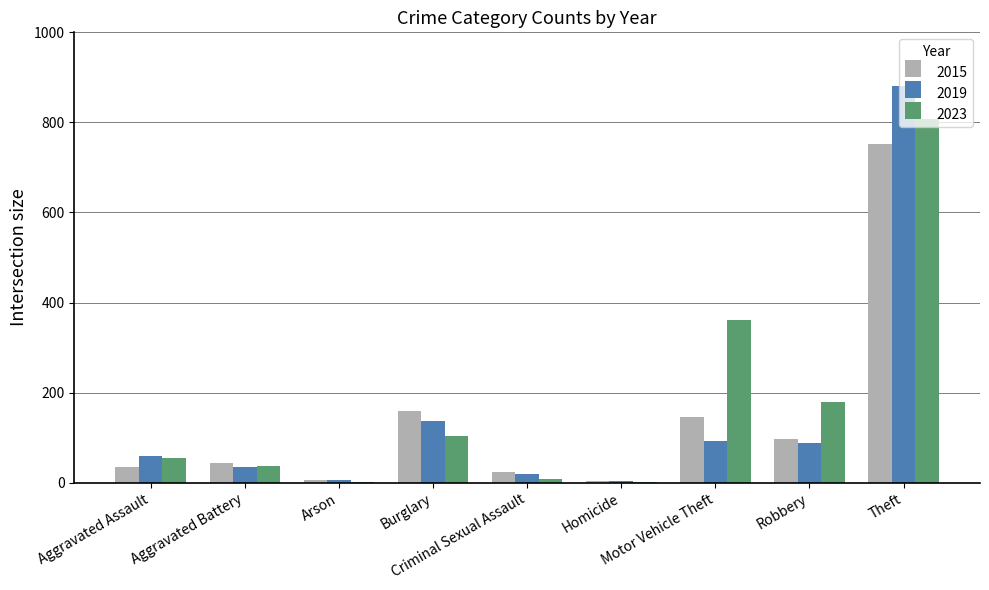

Are the bars grouped side by side (vs. stacked)?

Yes